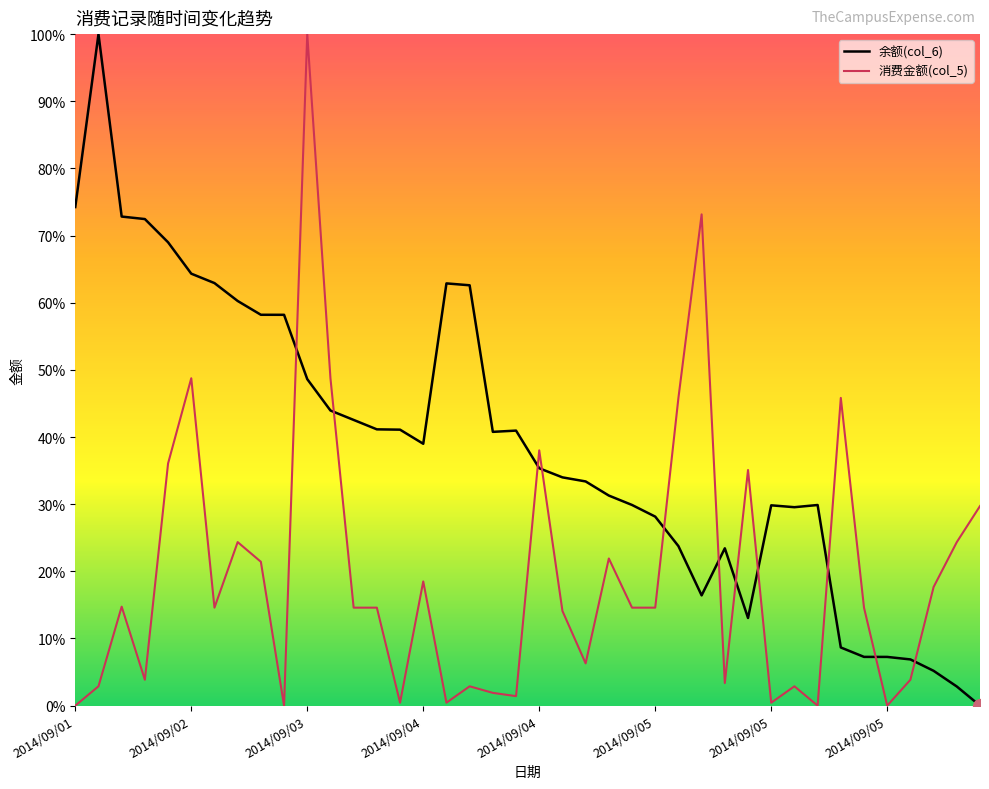

Which series ends up on top after the final intersection of 消费金额(col_5) and 余额(col_6)?

消费金额(col_5)